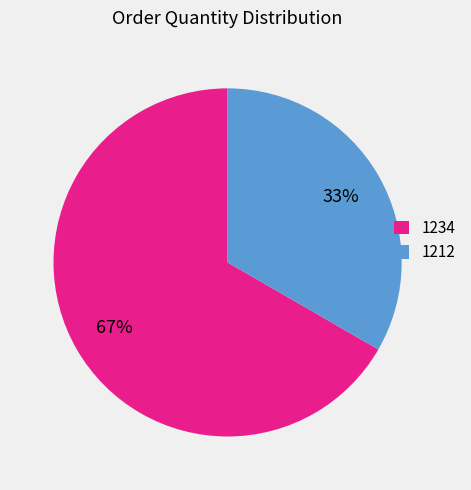

What is the smallest slice in the pie chart?

1212